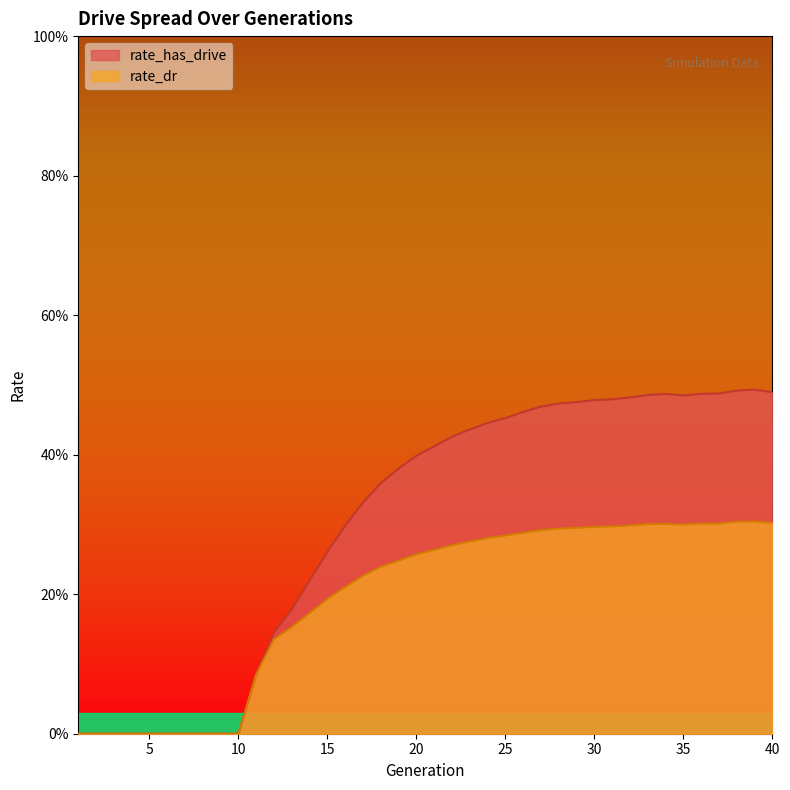

Where is the first local minimum for rate_has_drive?

35